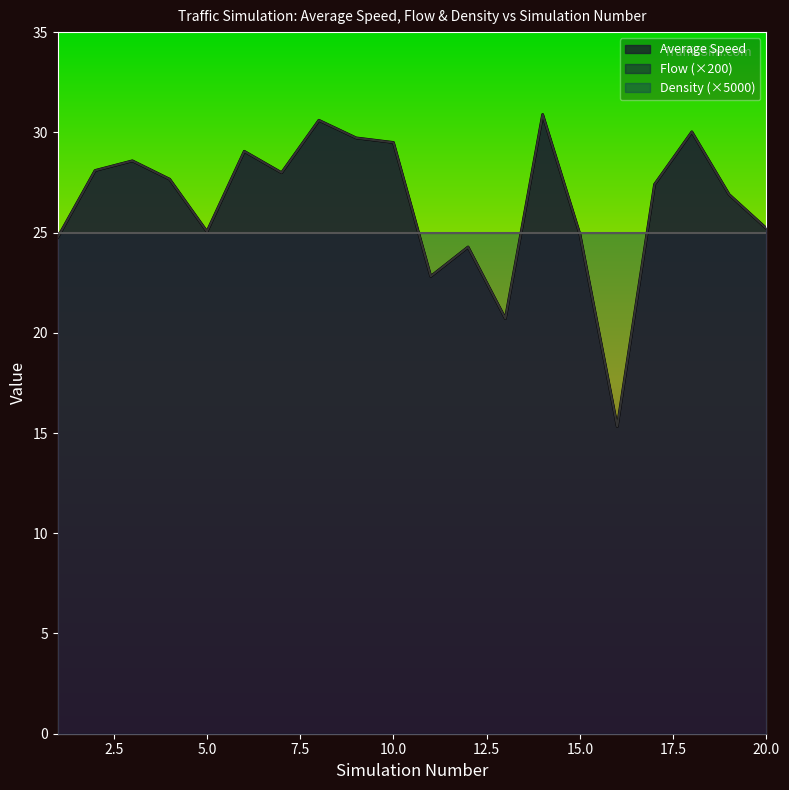

What is the value of the Flow point at the 6th from the left?

29.1